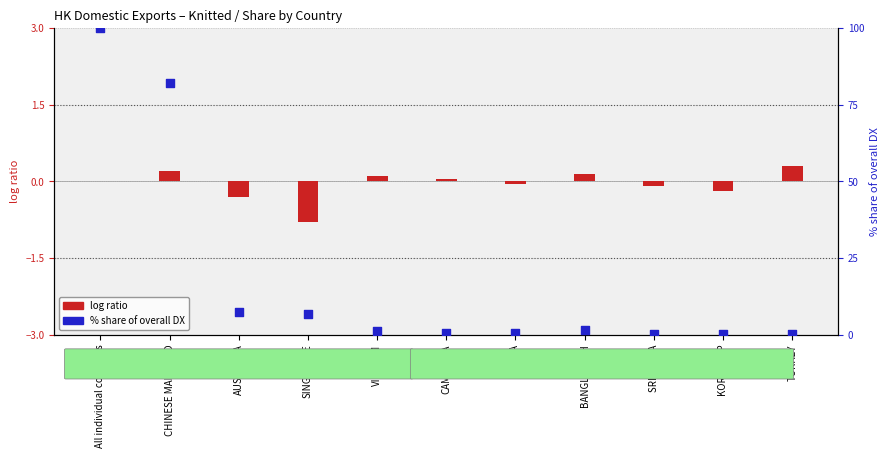

What is the ratio of the value at U S A to the value at SINGAPORE?

0.1